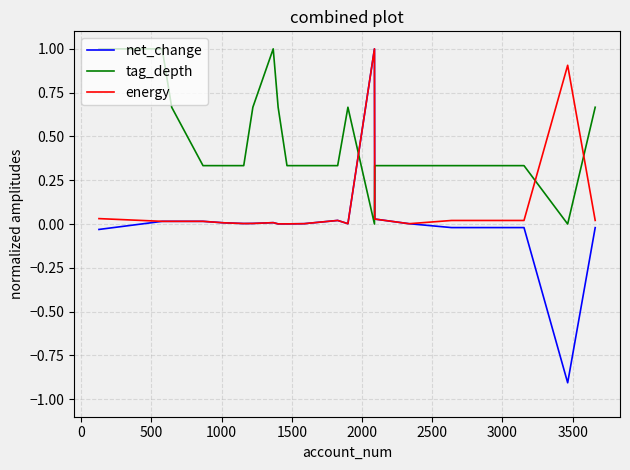

Rank the series by their average value, from highest to lowest.

tag_depth, energy, net_change